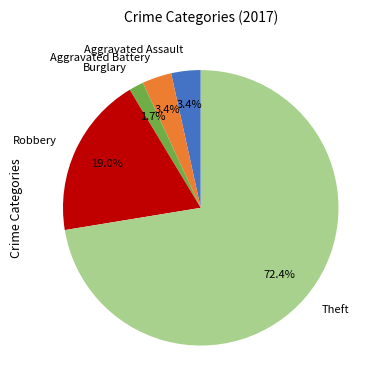

Is there a majority slice in this chart?

Yes